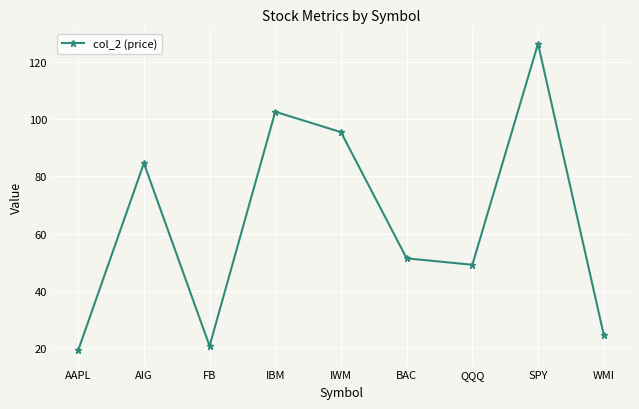

True or false: the data has more than 1 interior local peaks.

True